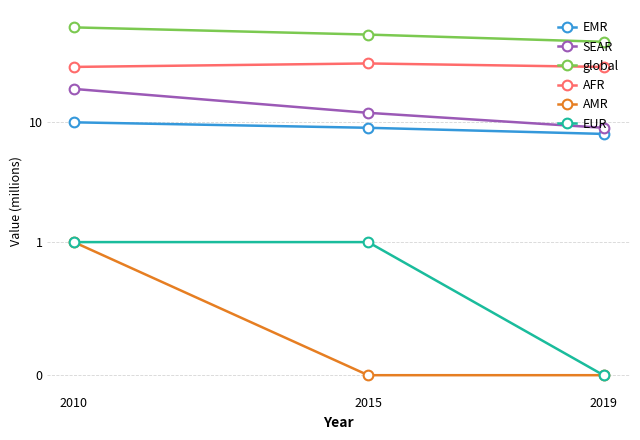

At which label does global reach its peak?

2010